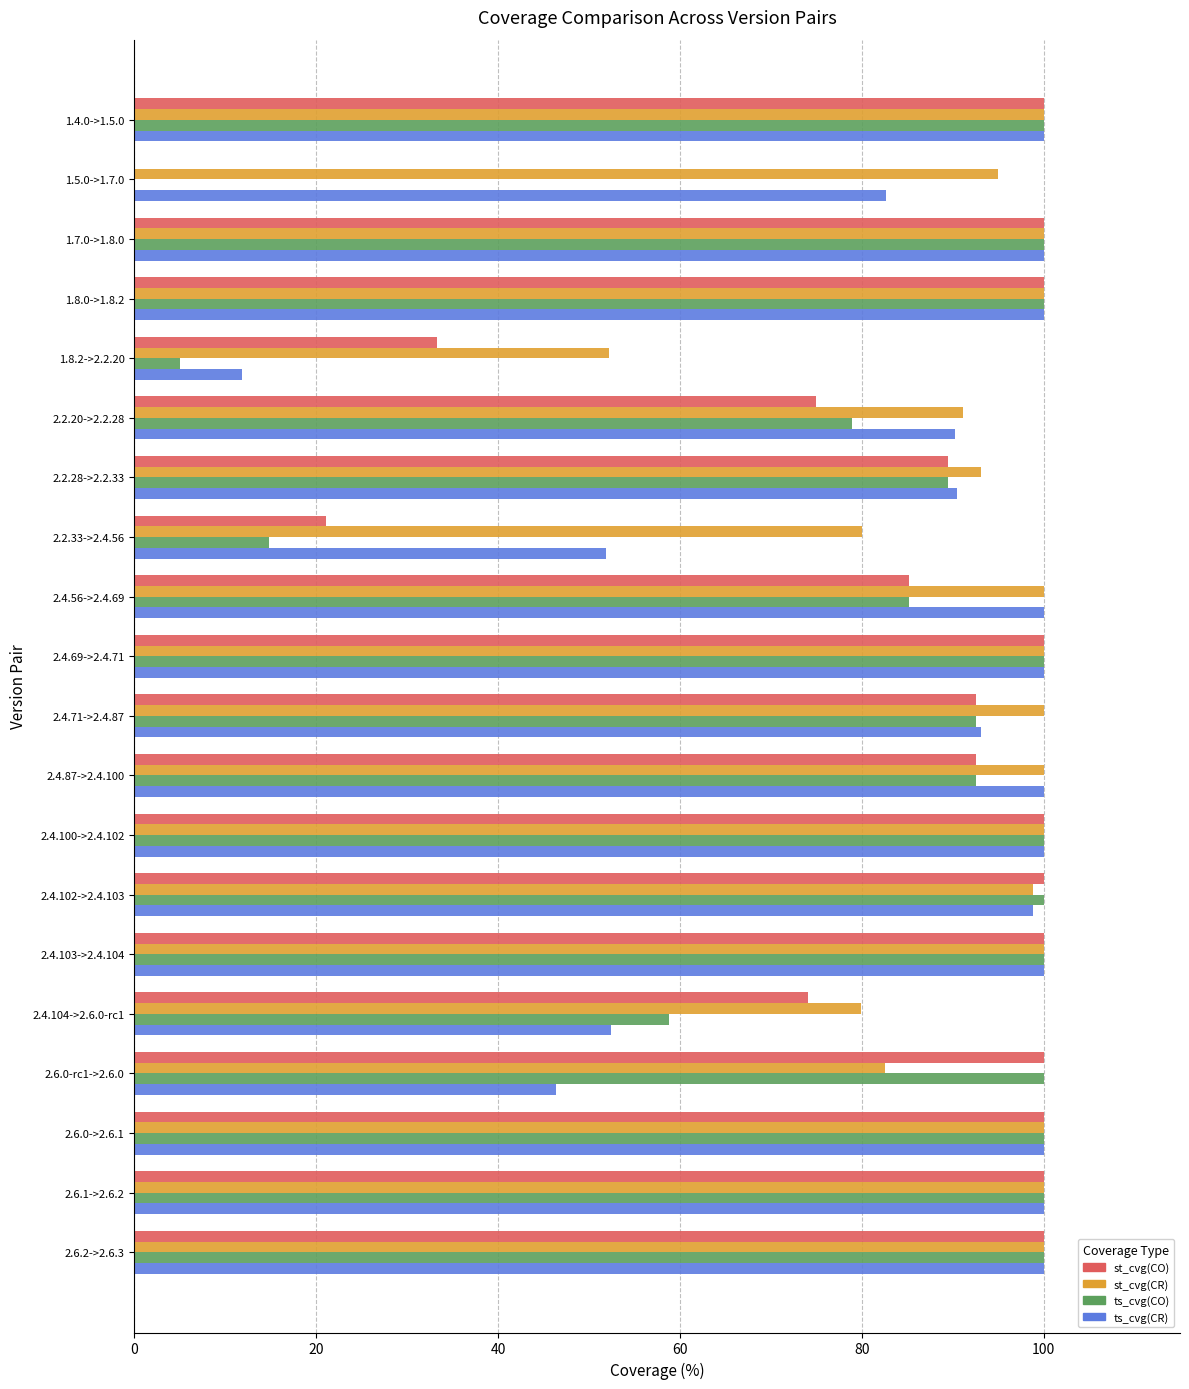

Is it true that ts_cvg(CO) equals 5.0 at 1.8.2->2.2.20?

True